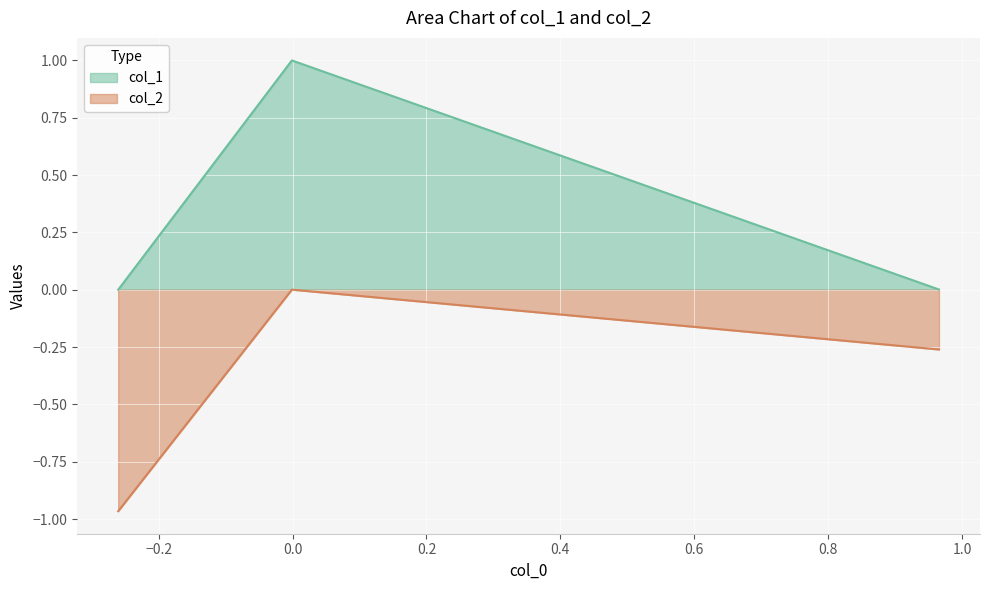

Reading right to left, extract all data points from this chart.

col_1: Row 2=0.0	Row 1=1.0	Row 0=0.0
col_2: Row 2=-0.3	Row 1=0.0	Row 0=-1.0